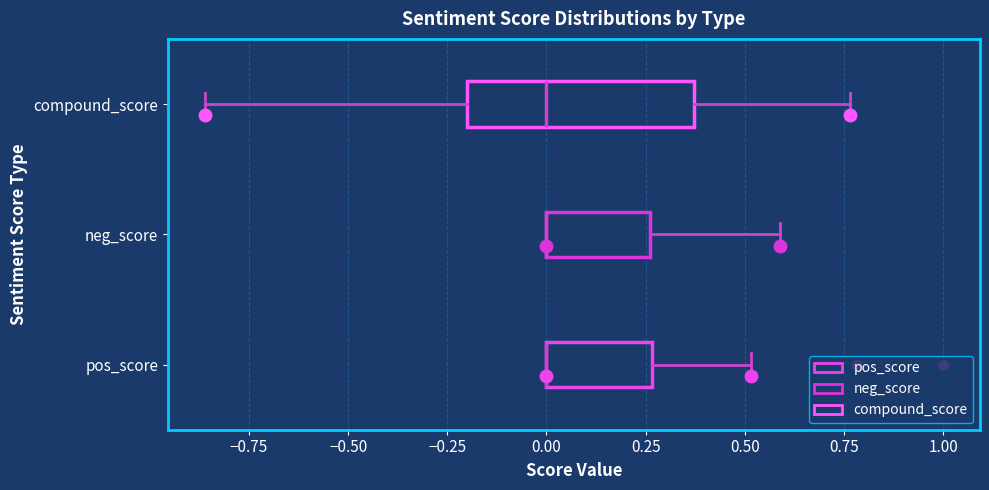

Reading bottom to top, transcribe this box plot: for each box, give where its median line is, the range the box spans, and where its two whiskers end, as read against the x-axis. The values are not printed on the chart, so give them approximately, as read against the axis.

pos_score: median 0.00 (drawn on the box's left edge), box 0.00 to 0.25, whiskers 0.00 to 0.50
neg_score: median 0.00 (drawn on the box's left edge), box 0.00 to 0.25, whiskers 0.00 to 0.60
compound_score: median 0.00, box -0.20 to 0.35, whiskers -0.85 to 0.75